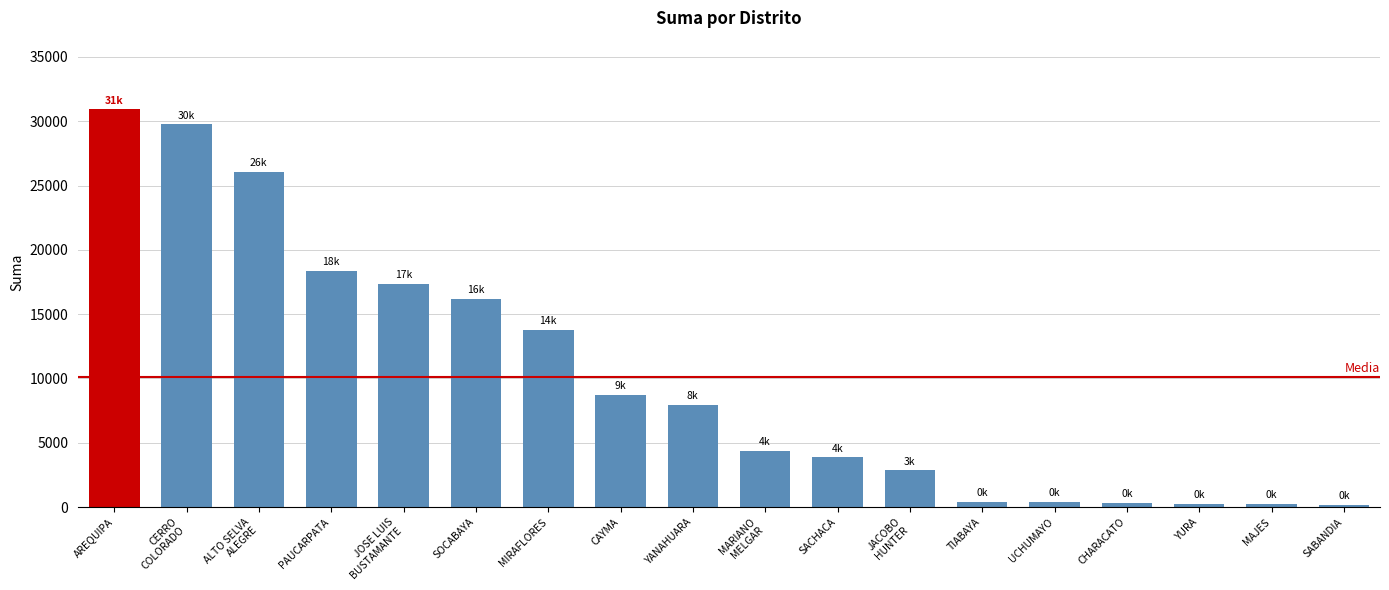

Are the bars horizontal?

No